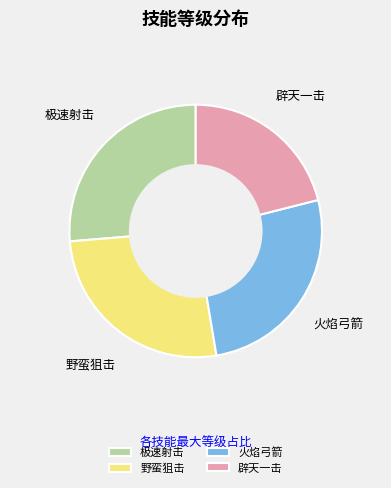

True or false: 极速射击 accounts for 15% of the total.

False